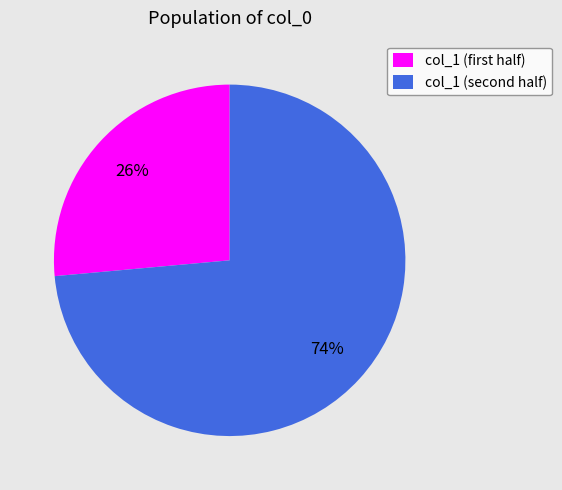

Rank the categories by value from highest to lowest.

col_1 (second half), col_1 (first half)